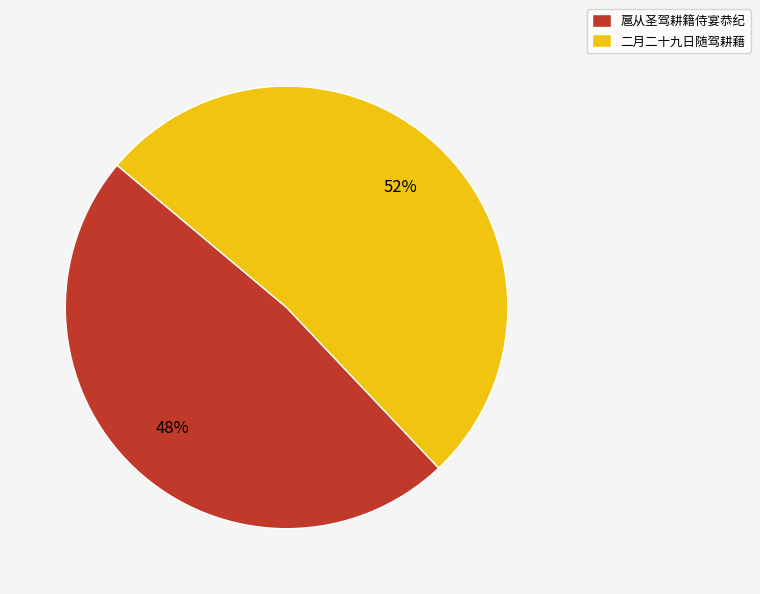

Does 扈从圣驾耕籍侍宴恭纪 represent more than half of the total?

No